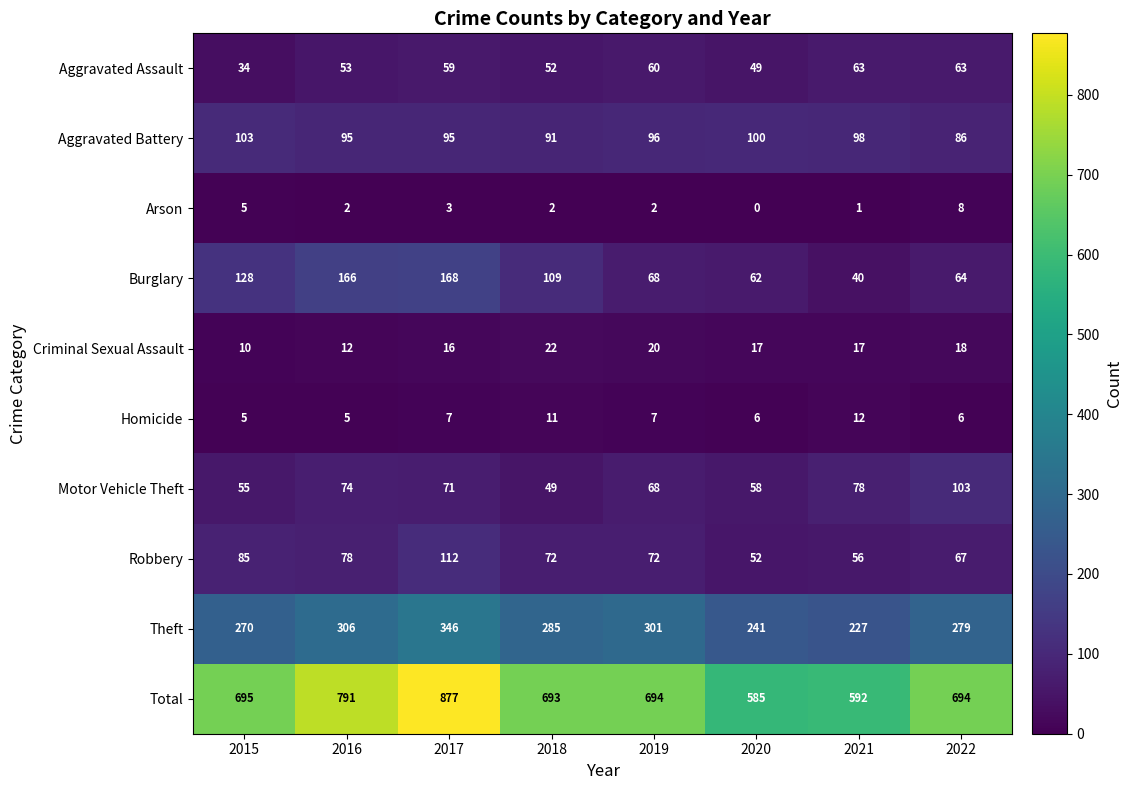

How many categories are shown in the chart?

8